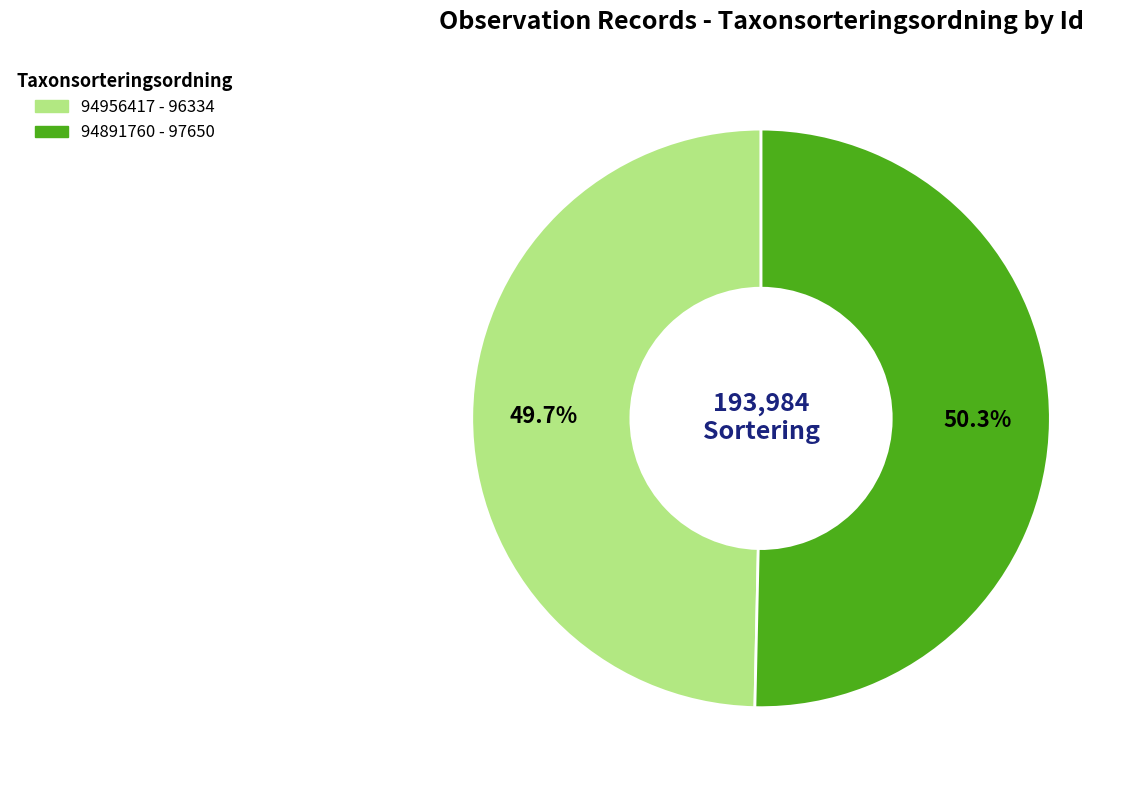

What is the ratio of the value at 94891760 to the value at 94956417?

1.0